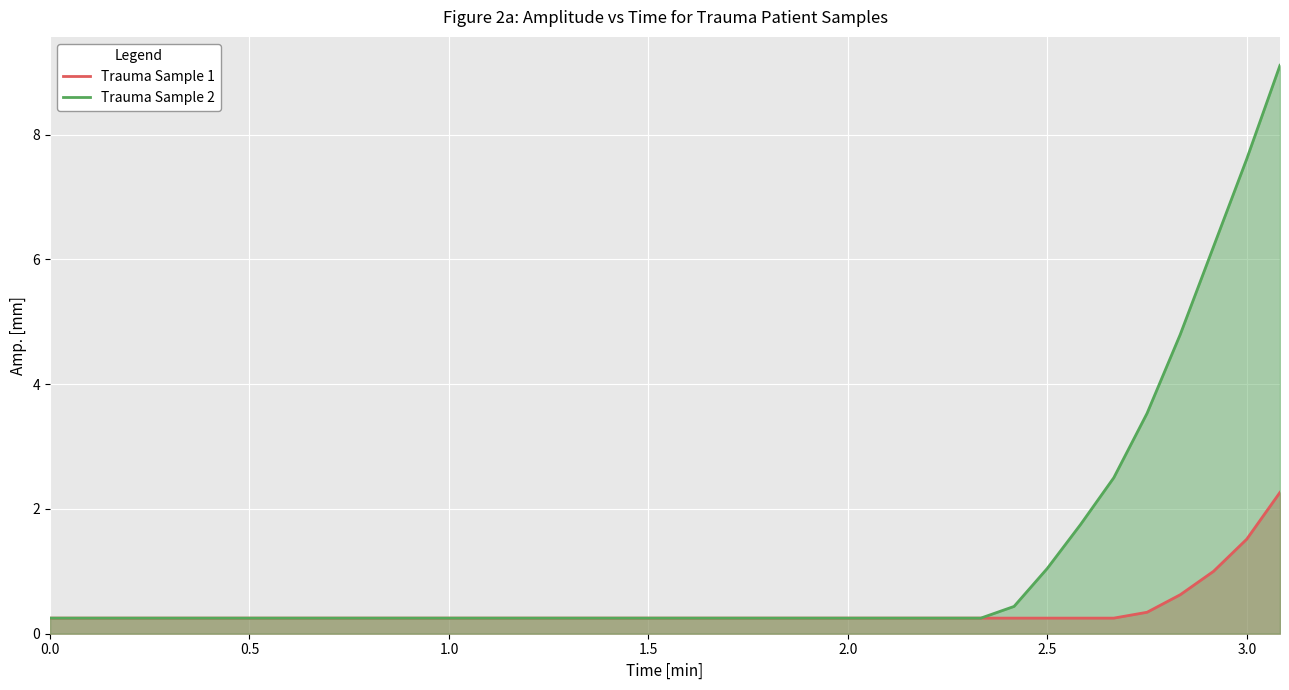

Which series has the largest range (max minus min)?

Trauma Sample 2